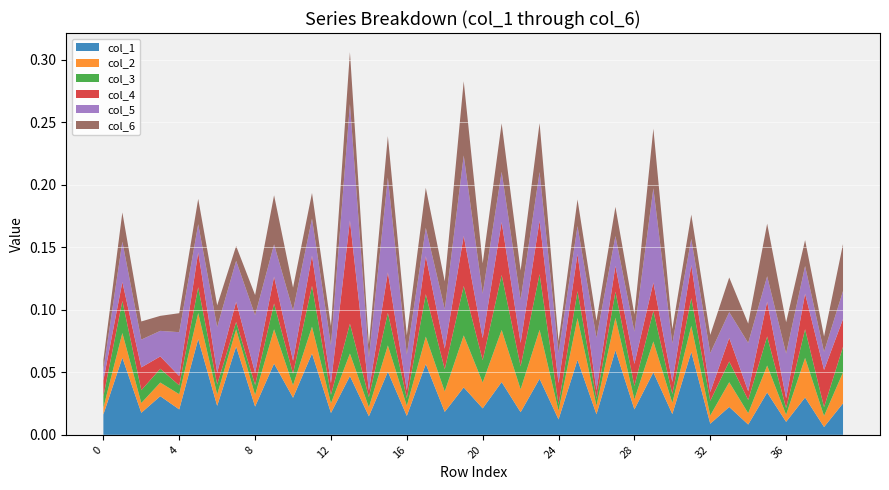

Reading left to right, what are all the values shown in this chart?

col_1: 0.0	0.1	0.0	0.0	0.0	0.1	0.0	0.1	0.0	0.1	0.0	0.1	0.0	0.0	0.0	0.1	0.0	0.1	0.0	0.0	0.0	0.0	0.0	0.0	0.0	0.1	0.0	0.1	0.0	0.0	0.0	0.1	0.0	0.0	0.0	0.0	0.0	0.0	0.0	0.0
col_2: 0.0	0.0	0.0	0.0	0.0	0.0	0.0	0.0	0.0	0.0	0.0	0.0	0.0	0.0	0.0	0.0	0.0	0.0	0.0	0.0	0.0	0.0	0.0	0.0	0.0	0.0	0.0	0.0	0.0	0.0	0.0	0.0	0.0	0.0	0.0	0.0	0.0	0.0	0.0	0.0
col_3: 0.0	0.0	0.0	0.0	0.0	0.0	0.0	0.0	0.0	0.0	0.0	0.0	0.0	0.0	0.0	0.0	0.0	0.0	0.0	0.0	0.0	0.0	0.0	0.0	0.0	0.0	0.0	0.0	0.0	0.0	0.0	0.0	0.0	0.0	0.0	0.0	0.0	0.0	0.0	0.0
col_4: 0.0	0.0	0.0	0.0	0.0	0.0	0.0	0.0	0.0	0.0	0.0	0.0	0.0	0.1	0.0	0.0	0.0	0.0	0.0	0.0	0.0	0.0	0.0	0.0	0.0	0.0	0.0	0.0	0.0	0.0	0.0	0.0	0.0	0.0	0.0	0.0	0.0	0.0	0.0	0.0
col_5: 0.0	0.0	0.0	0.0	0.0	0.0	0.0	0.0	0.0	0.0	0.0	0.0	0.0	0.1	0.0	0.1	0.0	0.0	0.0	0.1	0.0	0.0	0.0	0.0	0.0	0.0	0.0	0.0	0.0	0.1	0.0	0.0	0.0	0.0	0.0	0.0	0.0	0.0	0.0	0.0
col_6: 0.0	0.0	0.0	0.0	0.0	0.0	0.0	0.0	0.0	0.0	0.0	0.0	0.0	0.0	0.0	0.0	0.0	0.0	0.0	0.1	0.0	0.0	0.0	0.0	0.0	0.0	0.0	0.0	0.0	0.0	0.0	0.0	0.0	0.0	0.0	0.0	0.0	0.0	0.0	0.0